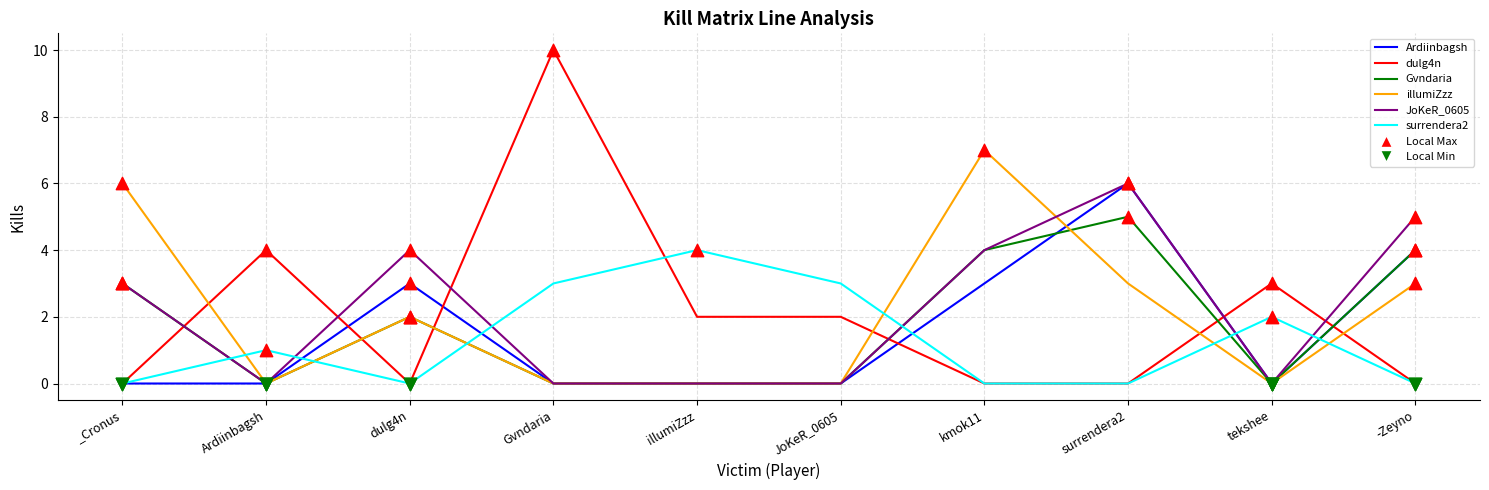

Which series has the widest spread of values?

dulg4n